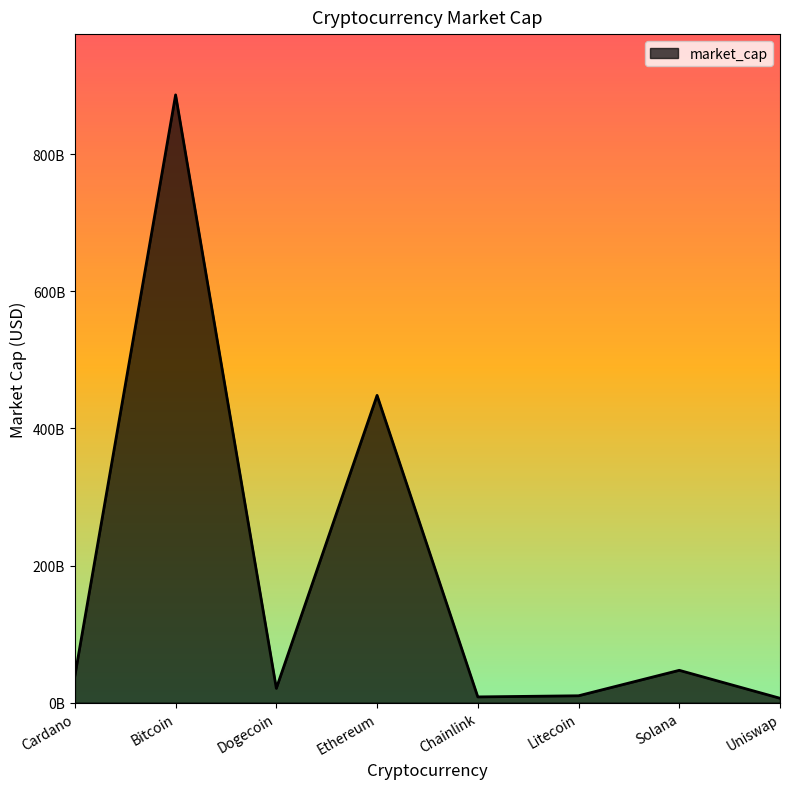

Reading right to left, transcribe all the data shown in this chart.

6413445457	47162901218	10047947830	8384115087	448119512785	20855175112	886391917168	39074595466